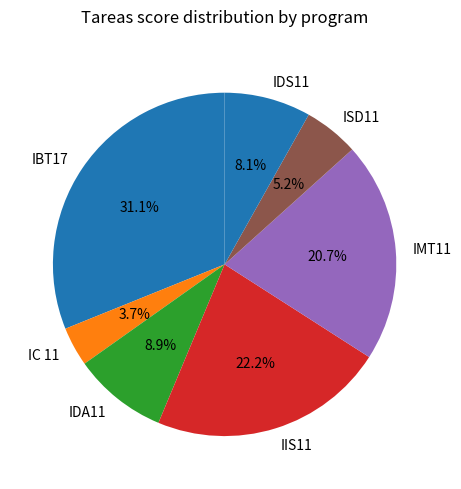

Is IMT11 the majority of the pie?

No